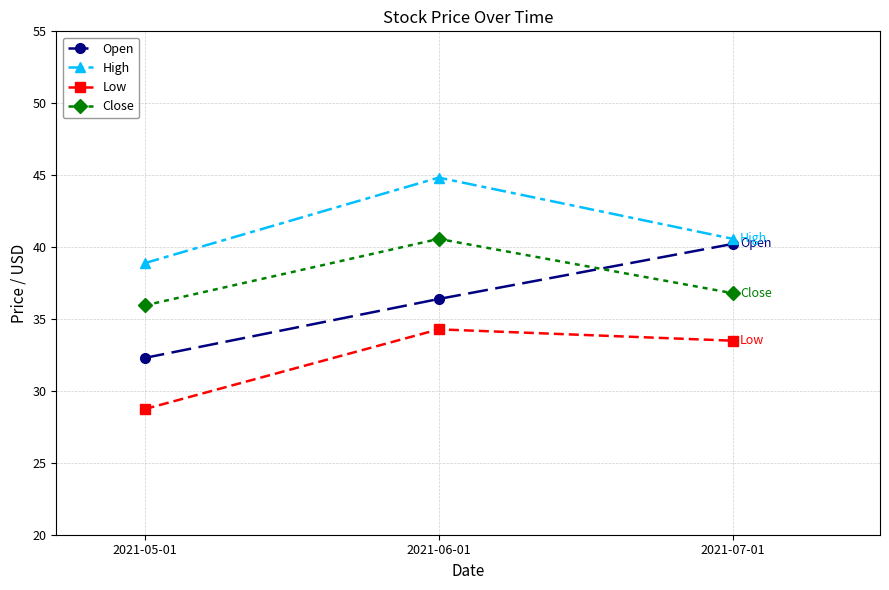

What is the sum of all High values?

124.3